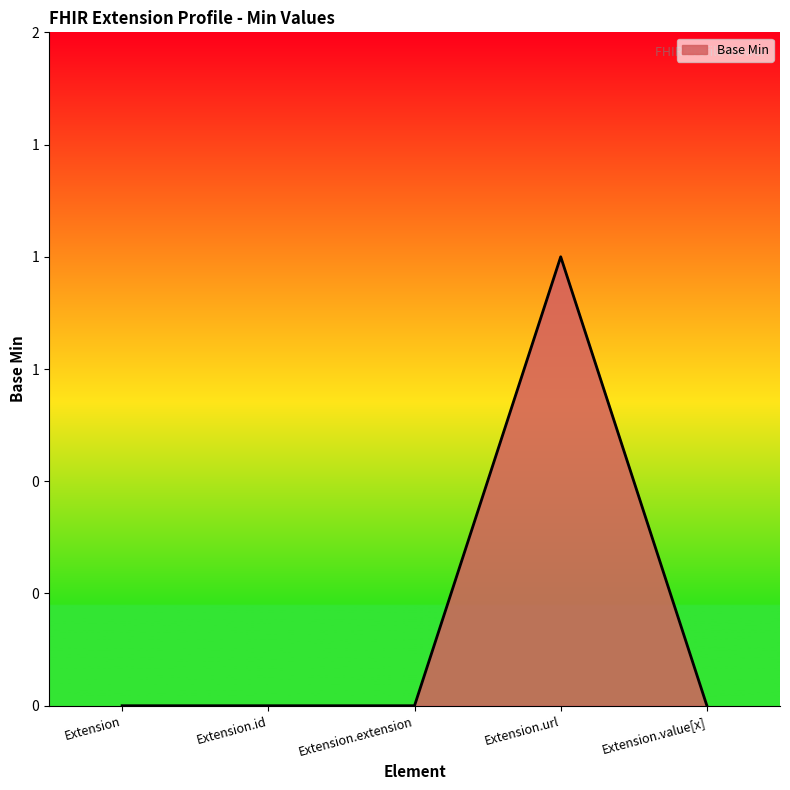

Is it true that the value at Extension.extension is 0?

True